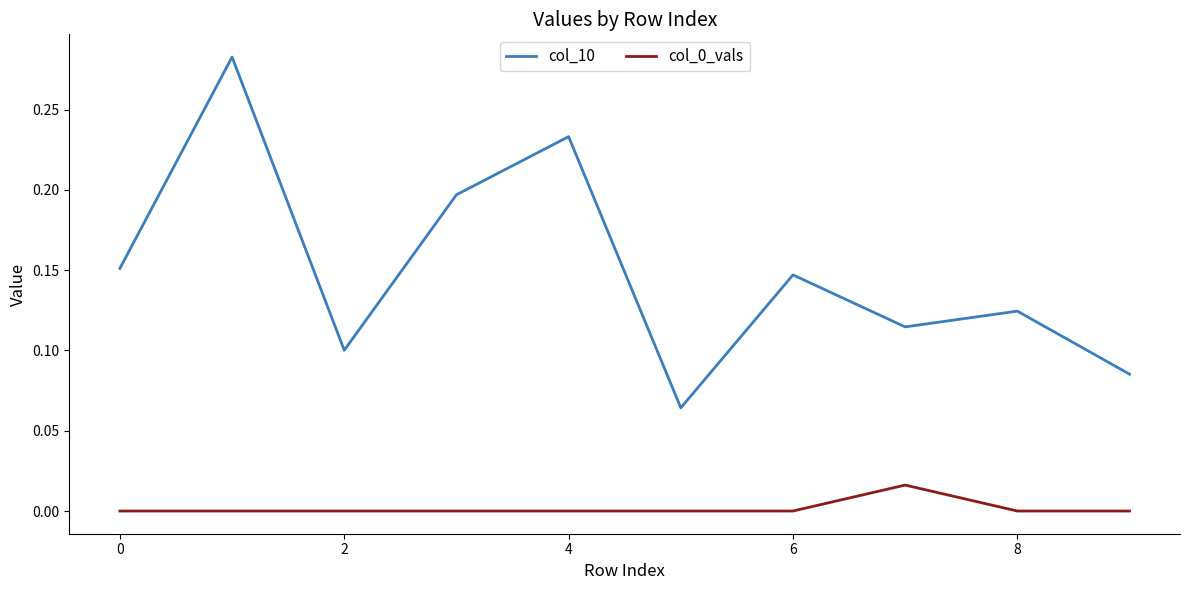

True or false: col_0_vals and col_10 cross at least once.

False